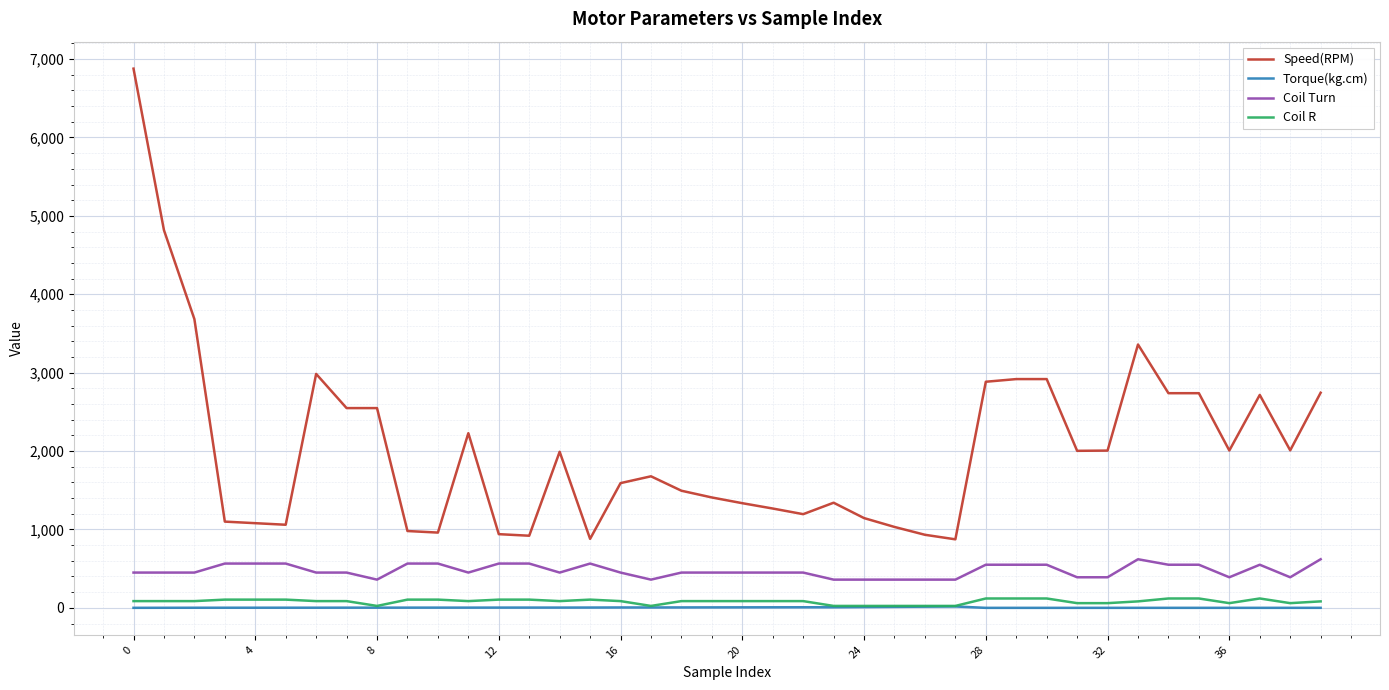

Which series has the widest spread of values?

Speed(RPM)